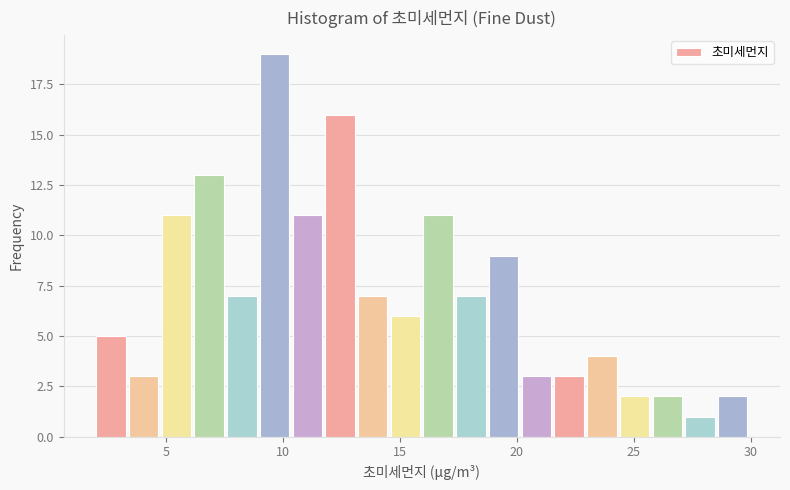

Read against the x-axis, roughly where is the centre of the tallest bar?

9.5